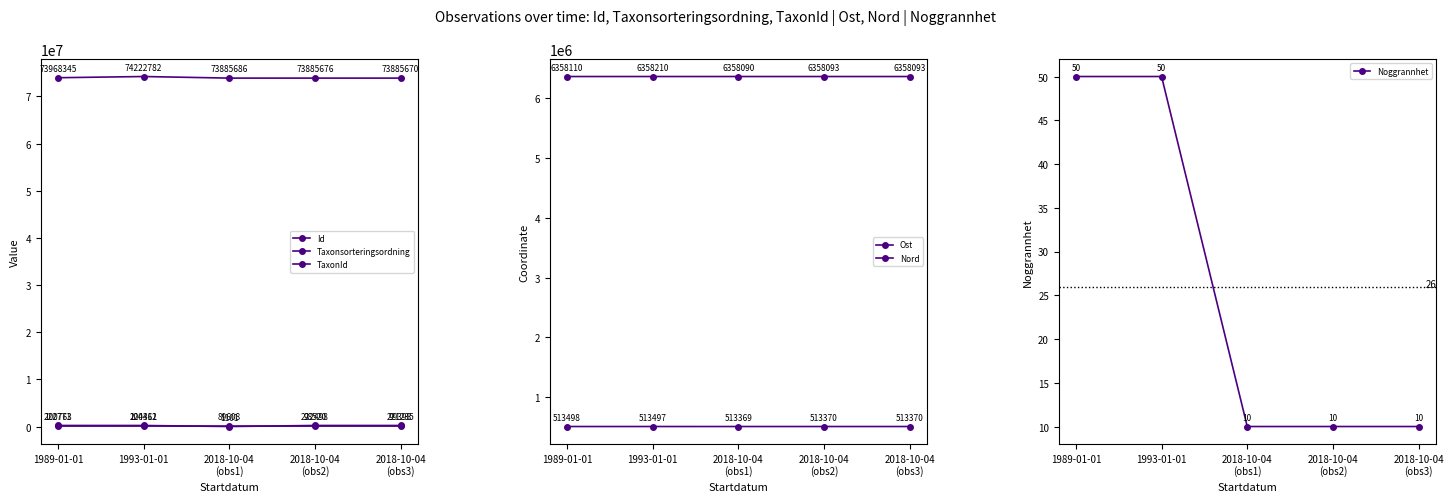

True or false: Ost and Noggrannhet cross at least once.

False